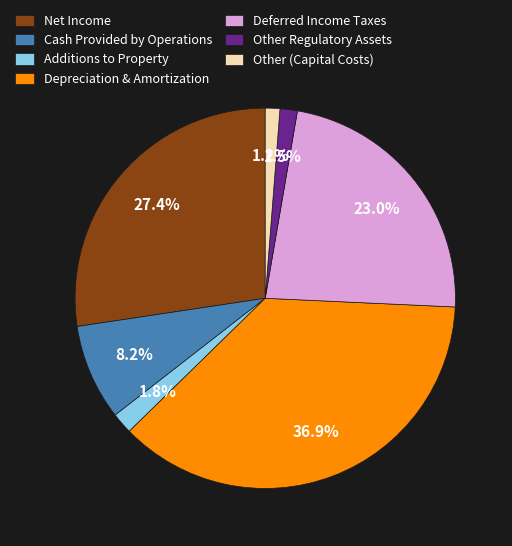

Count the number of slices in the pie.

7